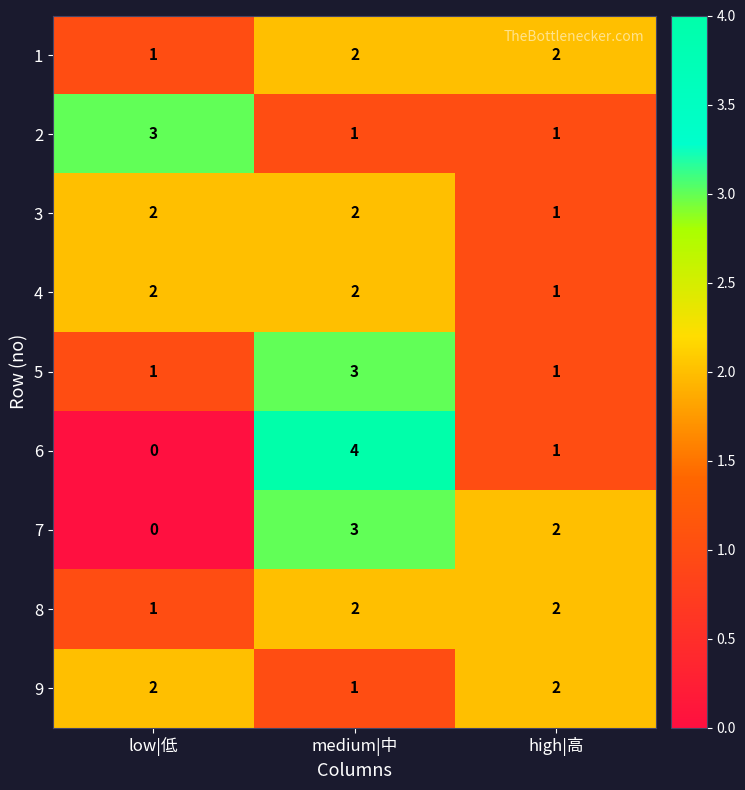

The 1 series shows 0 at medium|中. True or false?

False